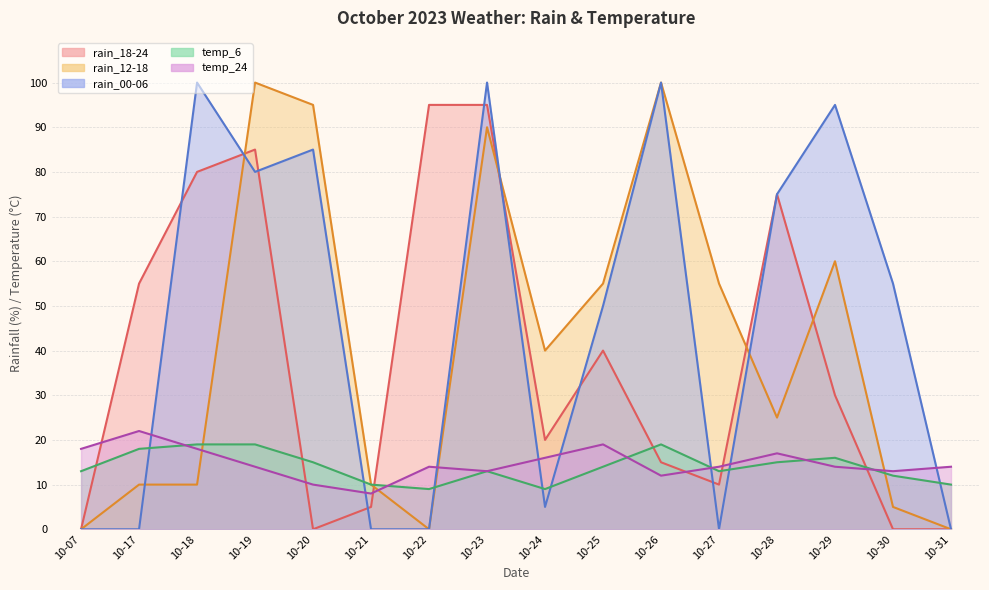

Which category has the lowest value across all series?

10-07